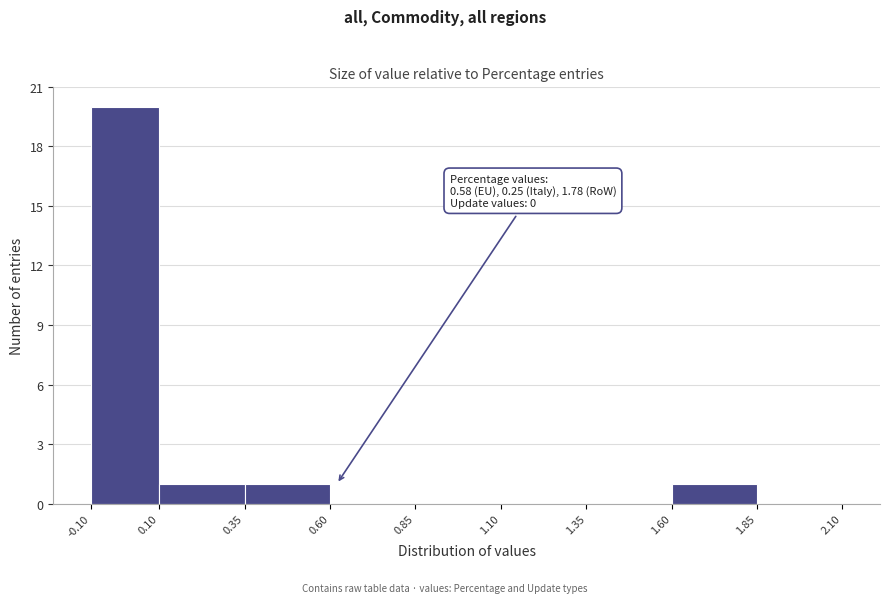

Over which range of the x-axis is the bar tallest?

-0.10 to 0.10